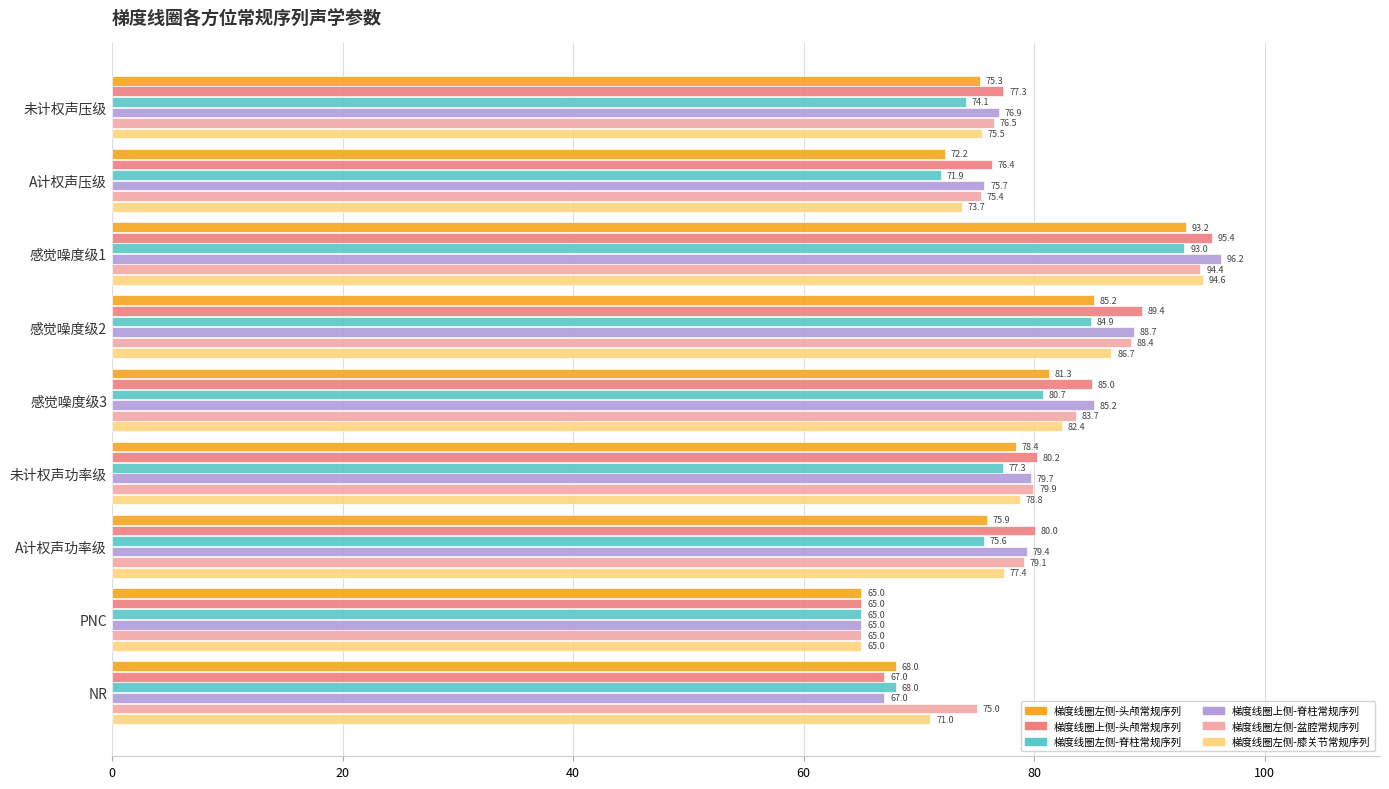

True or false: 梯度线圈左侧-膝关节常规序列 has a value of 94.6 at 感觉噪度级1.

True